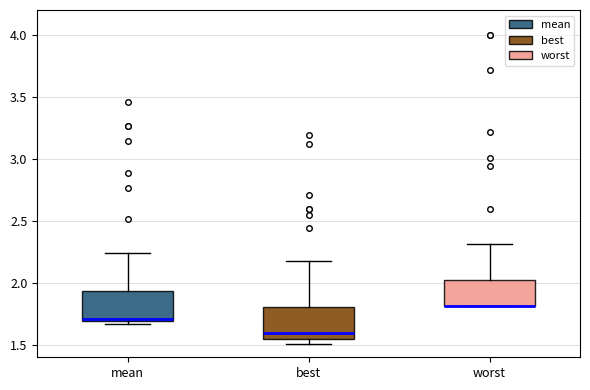

Reading left to right, read every box against the y-axis: the position of its median line, the range the box covers, and the ends of its whiskers. The values are not printed on the chart, so give them approximately, as read against the axis.

mean: median 1.70 (just above the box's lower edge), box 1.70 to 1.95, whiskers 1.65 to 2.25
best: median 1.60, box 1.55 to 1.80, whiskers 1.50 to 2.15
worst: median 1.80 (drawn on the box's lower edge), box 1.80 to 2.05, whiskers 1.80 to 2.30